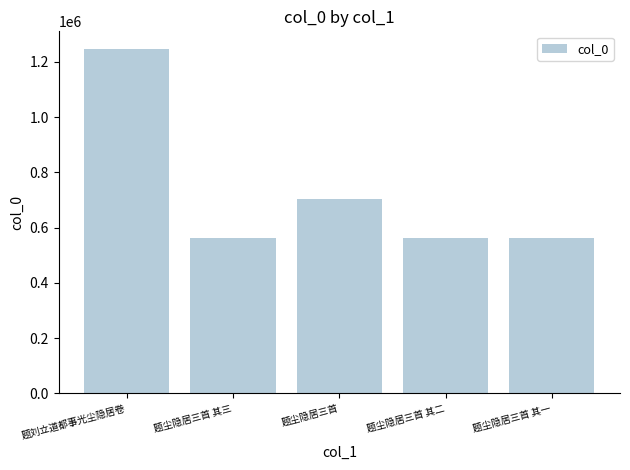

What is the value of the 3rd bar from the left?

702800